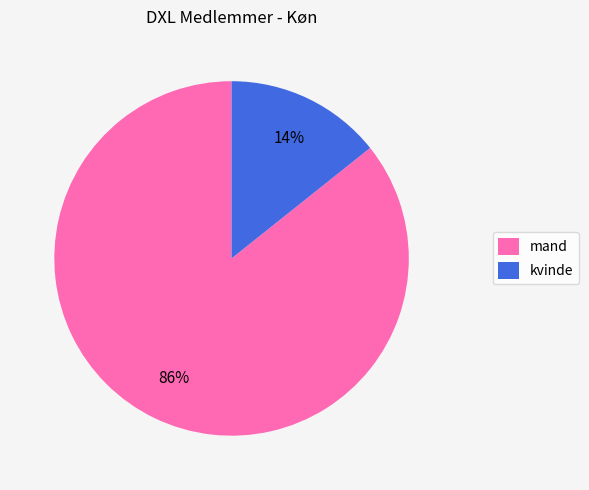

Which slice is the largest?

mand